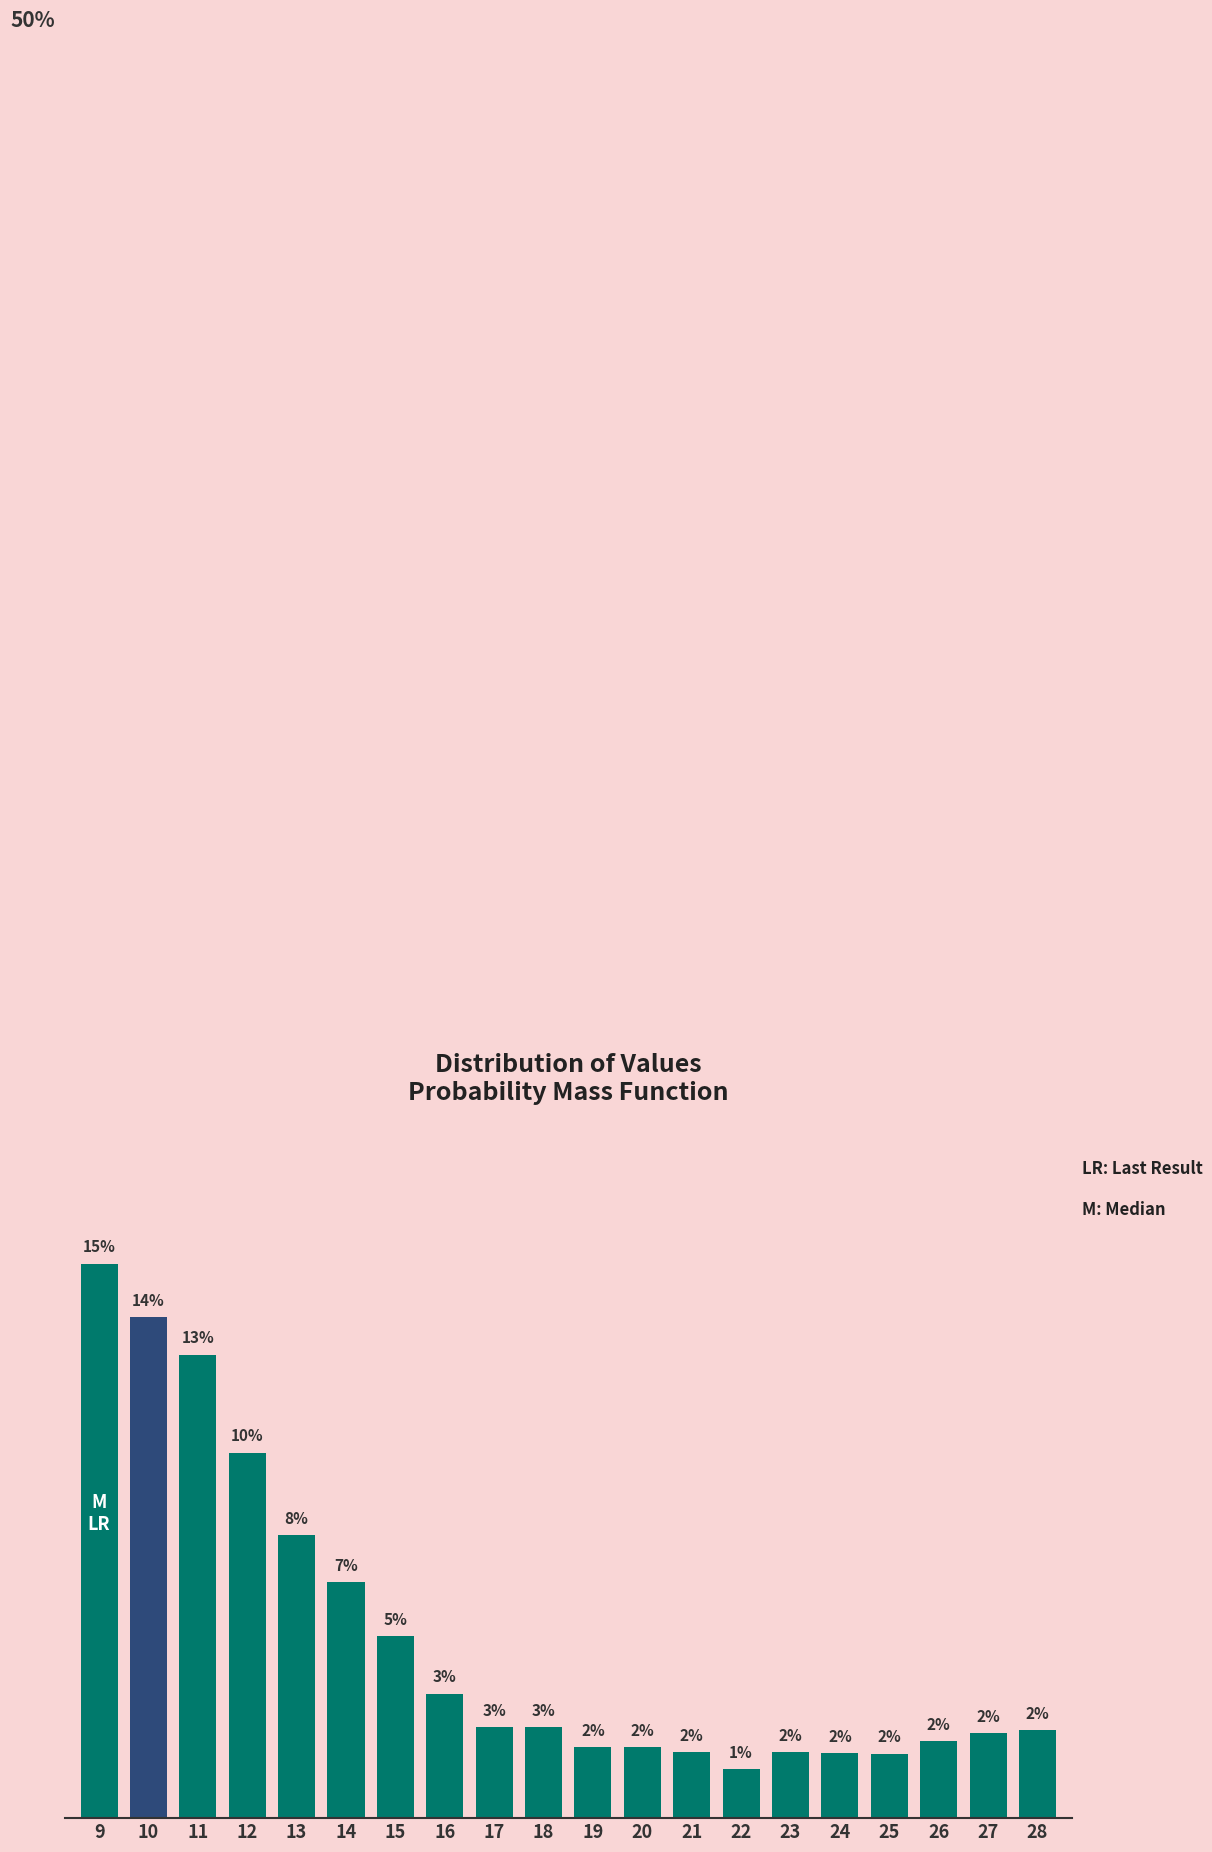

Does the chart contain any negative values?

No